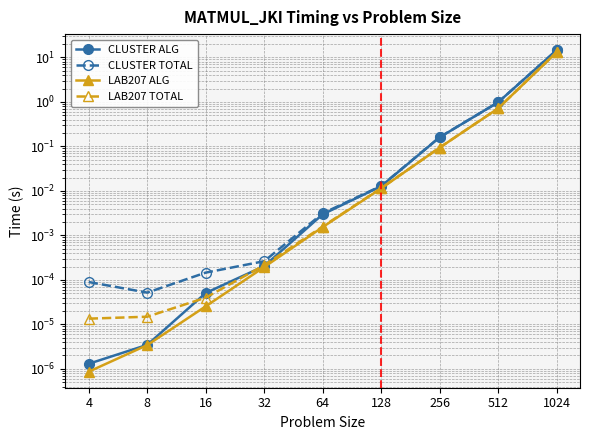

True or false: CLUSTER TOTAL and CLUSTER ALG cross at least once.

False